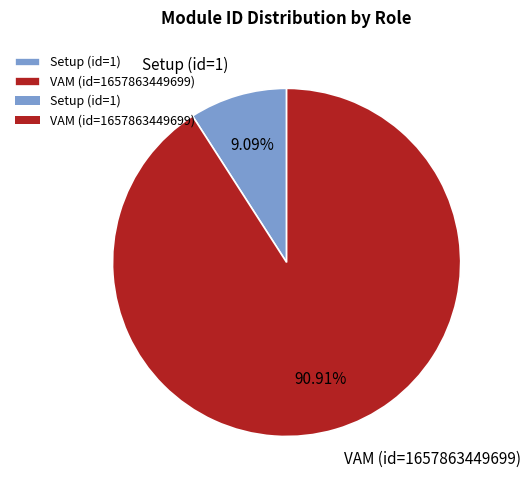

Which category has the biggest portion of the pie?

VAM (id=1657863449699)